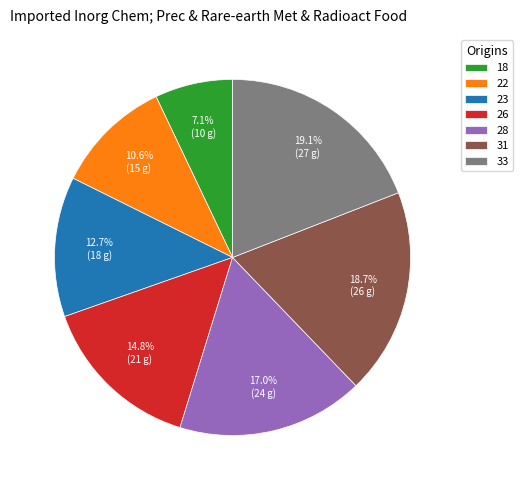

To the nearest percent, what percentage of the pie is 23?

13%